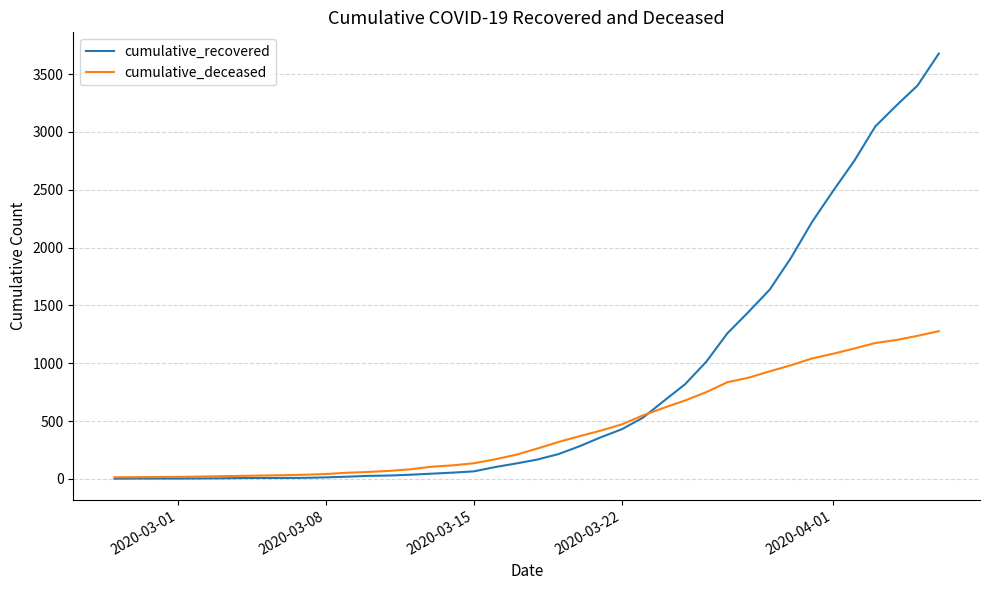

Which series has the largest total across all categories?

cumulative_recovered